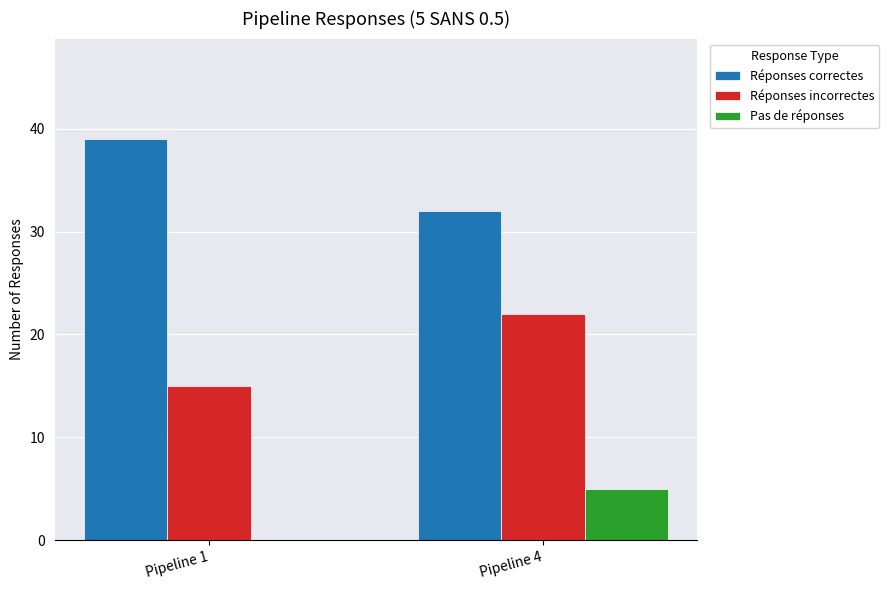

What is the sum of the Réponses correctes values at Pipeline 1 and Pipeline 4?

71